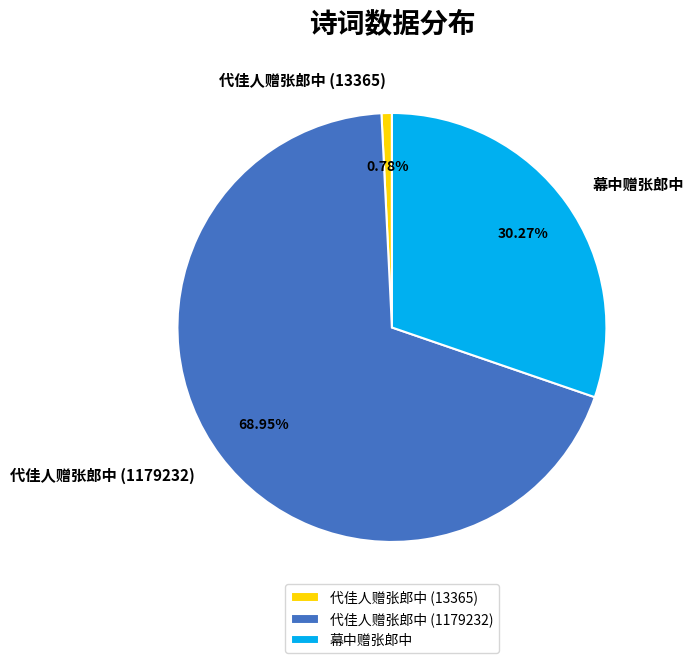

The 幕中赠张郎中 slice represents 18% of the pie. True or false?

False